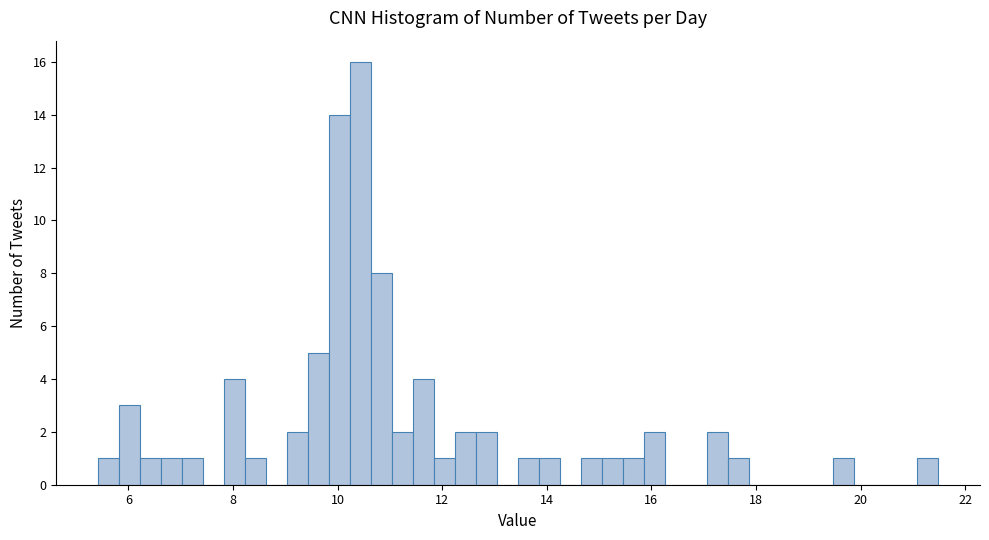

Read against the x-axis, roughly where is the centre of the tallest bar?

10.4